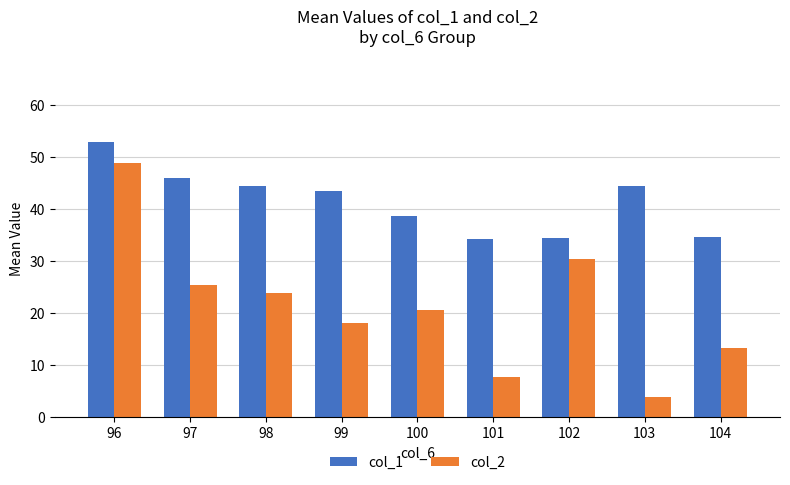

At which label does col_2 first exceed 20?

96